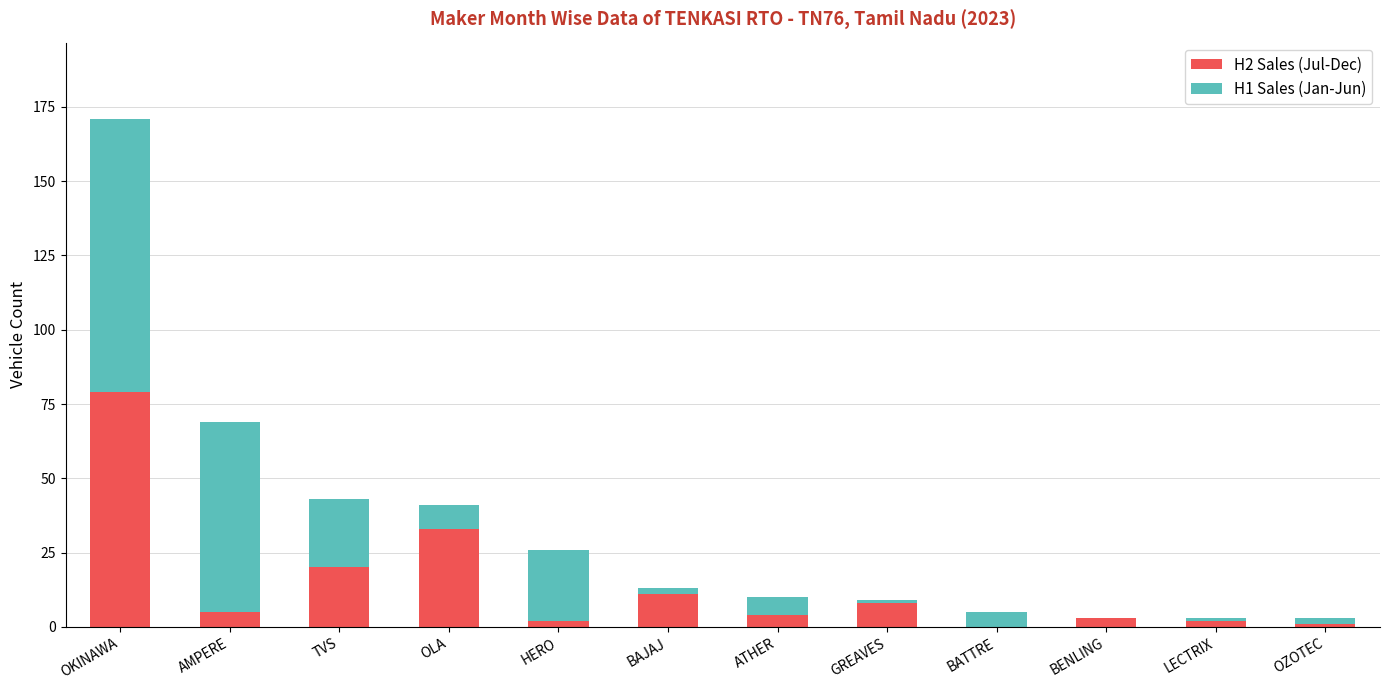

Reading left to right, transcribe the values for H2 Sales (Jul-Dec).

OKINAWA=79	AMPERE=5	TVS=20	OLA=33	HERO=2	BAJAJ=11	ATHER=4	GREAVES=8	BATTRE=0	BENLING=3	LECTRIX=2	OZOTEC=1